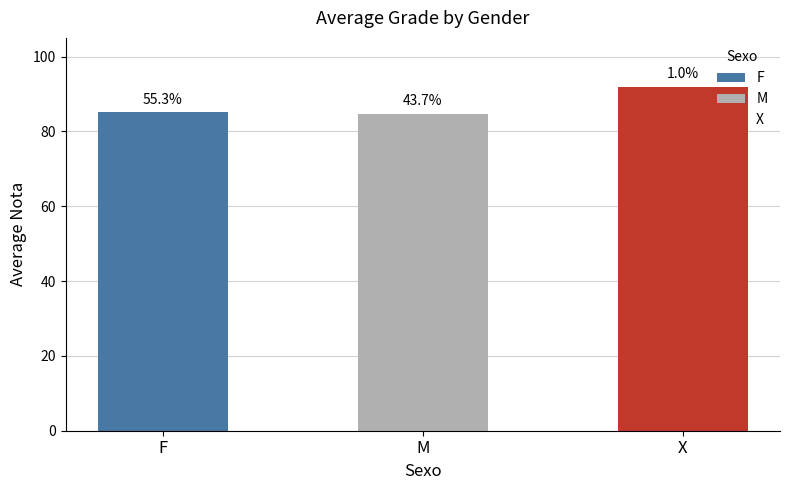

Where is the data nearest to the value 88?

F